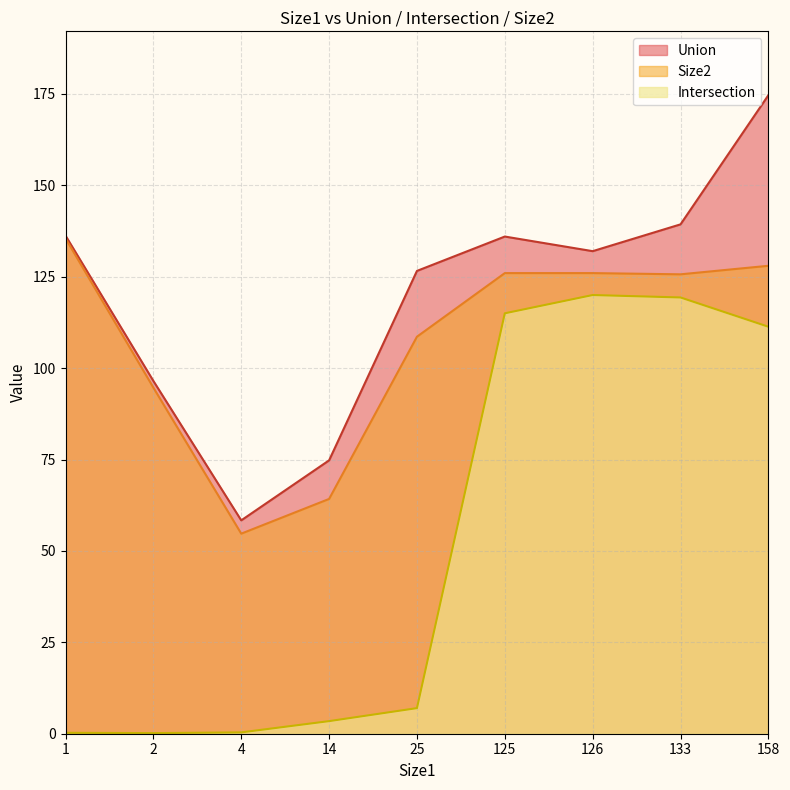

Which series has the widest spread of values?

Intersection